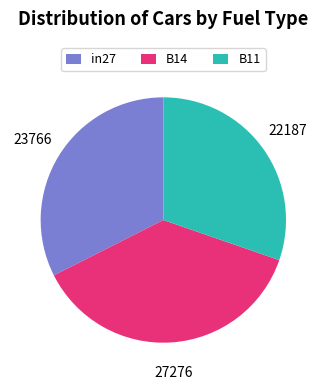

The B11 slice represents 22% of the pie. True or false?

False